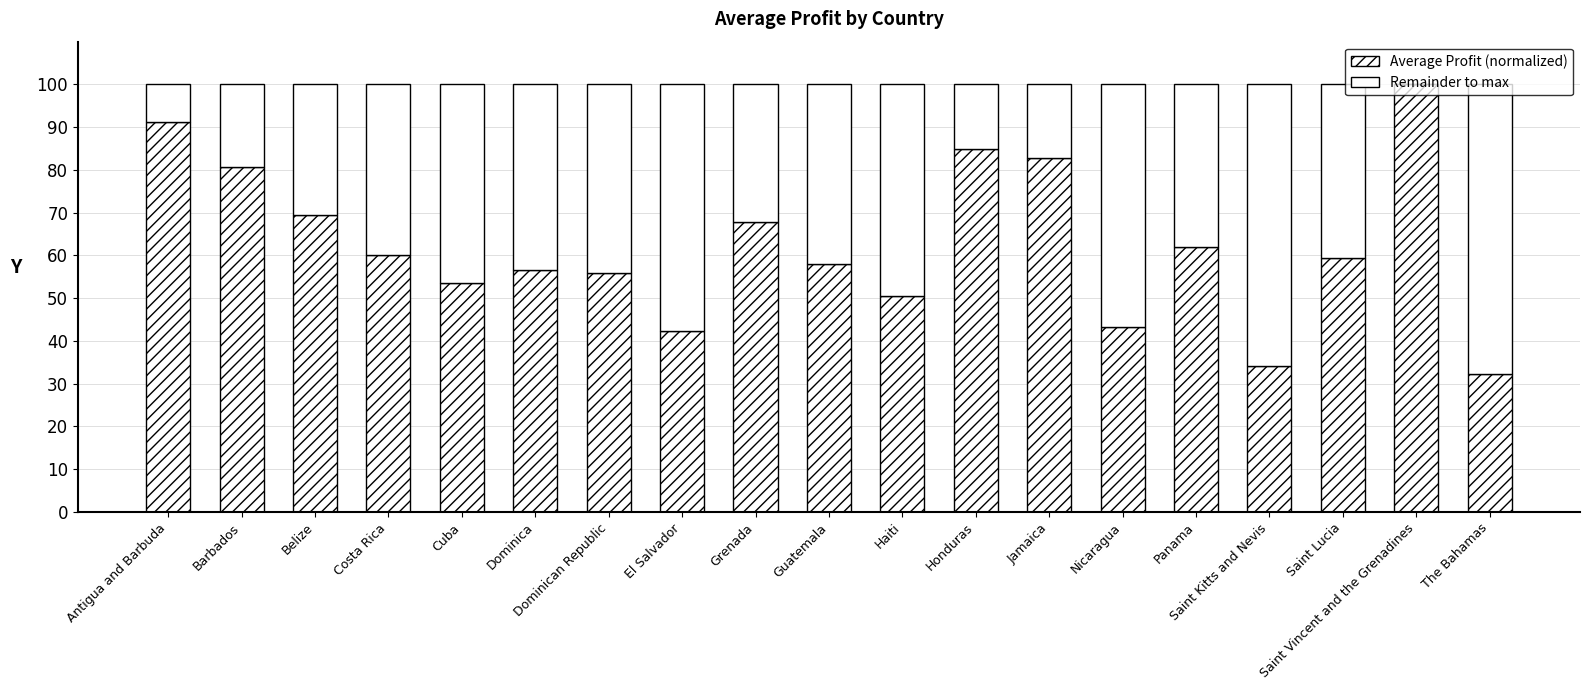

Are the bars horizontal?

No